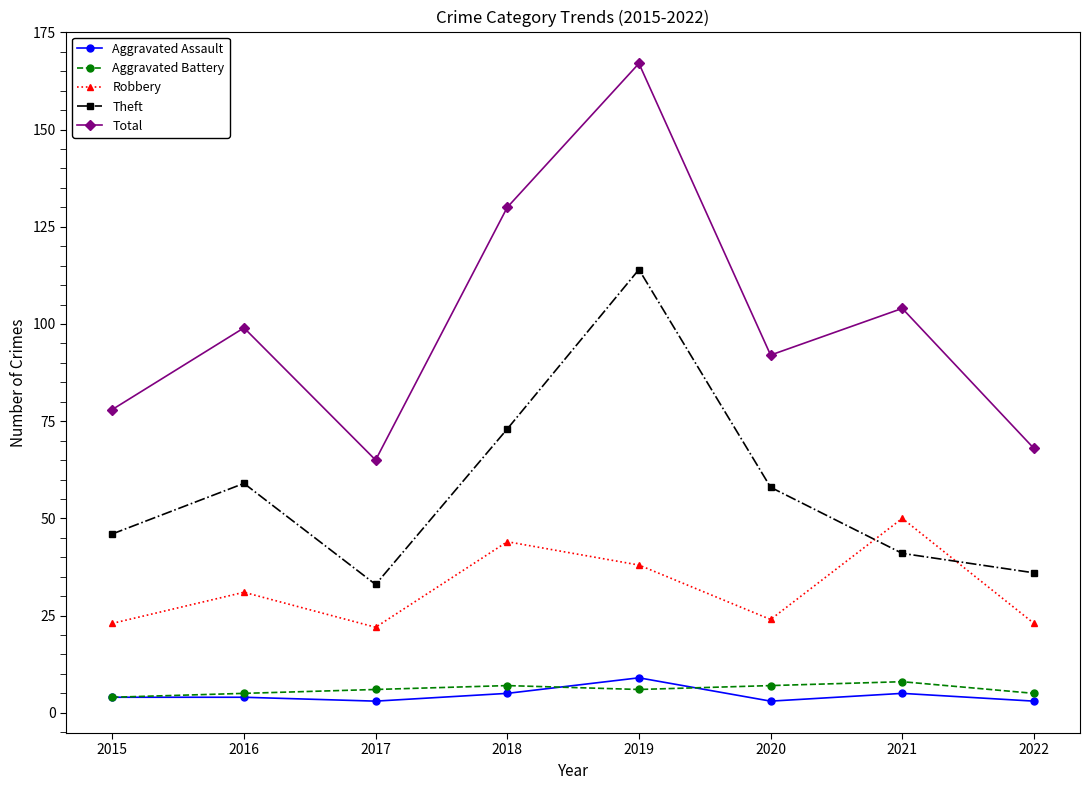

Which category has the highest value in the Total series?

2019